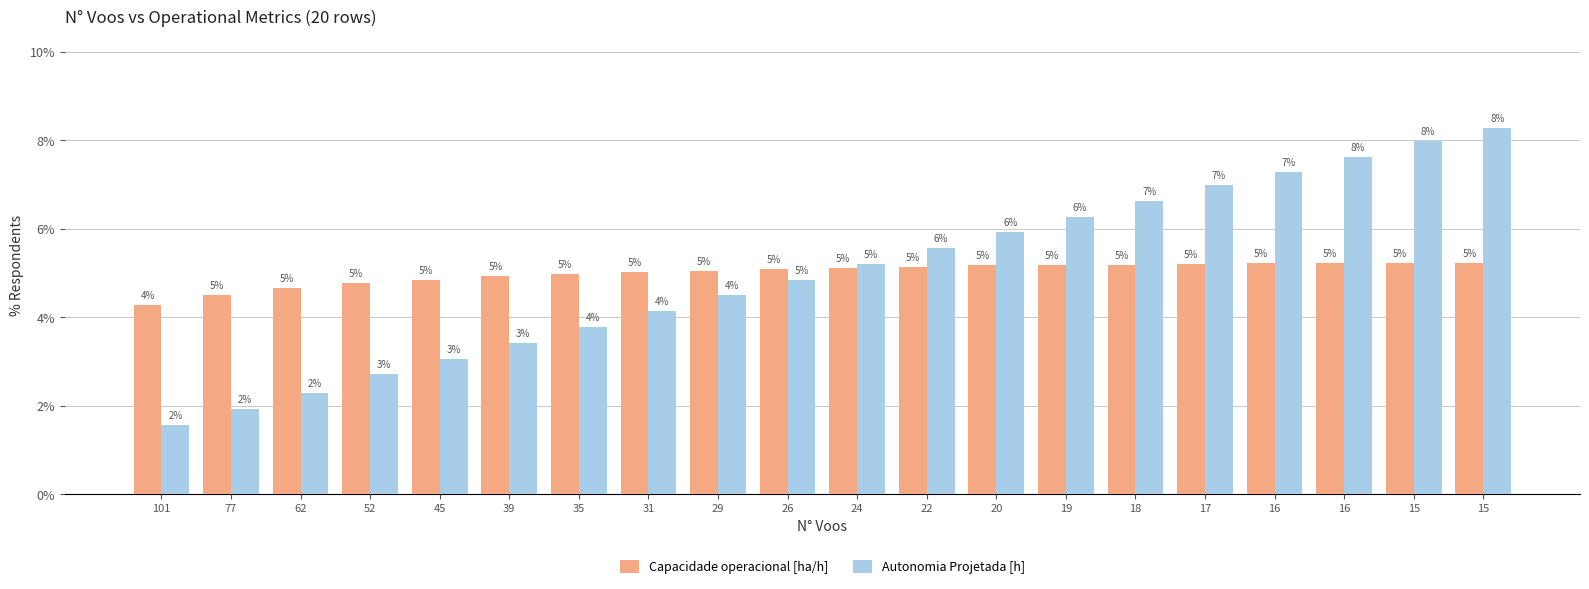

What value does the Capacidade operacional [ha/h] series have at 31?

5.0